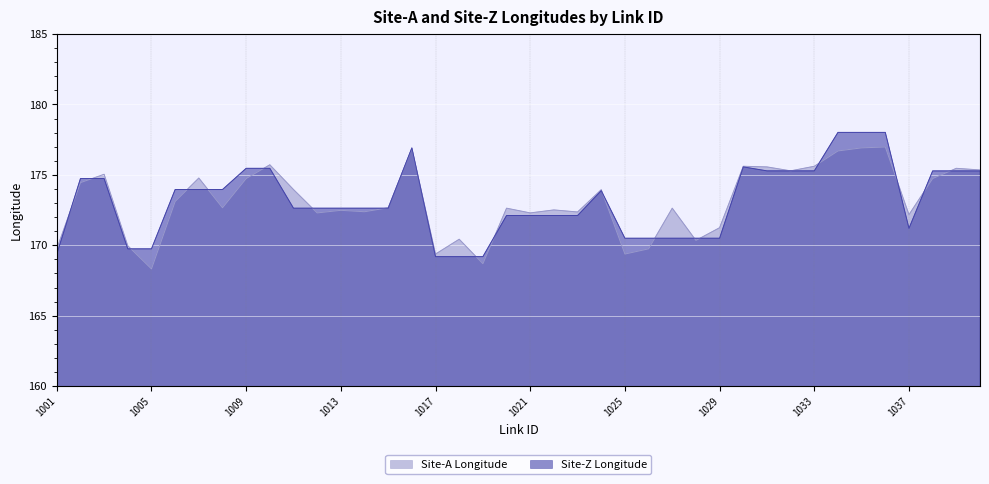

Between 1007 and 1037, which series saw the biggest shift?

Site-Z Longitude